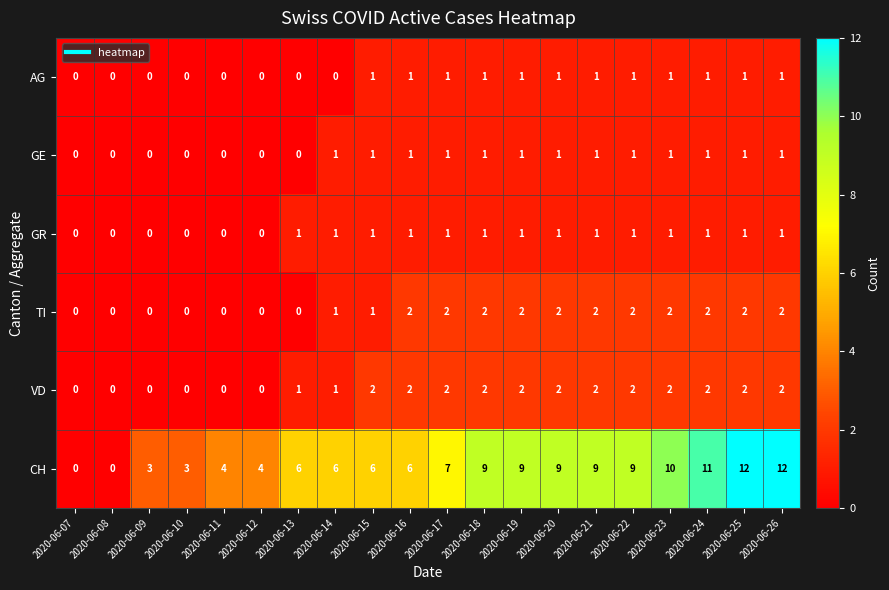

The value of GE at 2020-06-23 is 1. True or false?

True